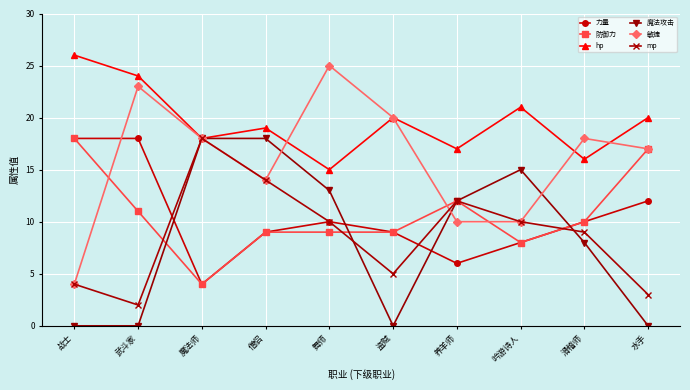

What position from the left is 吟游诗人?

8